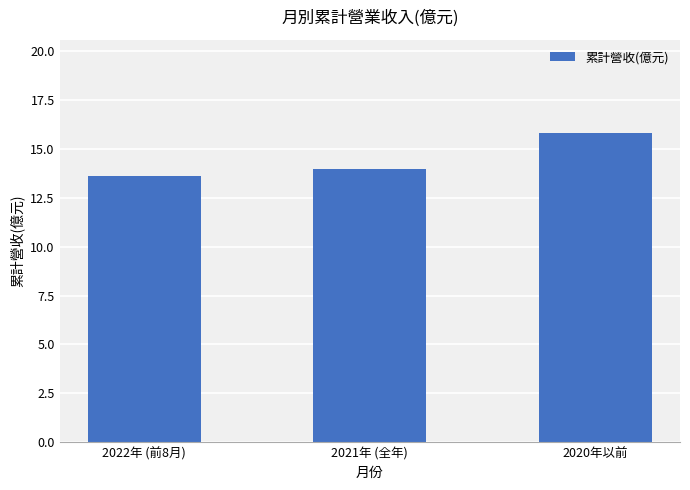

Reading right to left, list all the values displayed in this chart.

2020年以前=15.8	2021年 (全年)=14.0	2022年 (前8月)=13.6